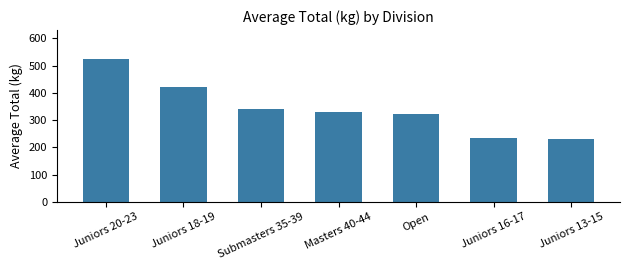

How many data points are less than 330?

3